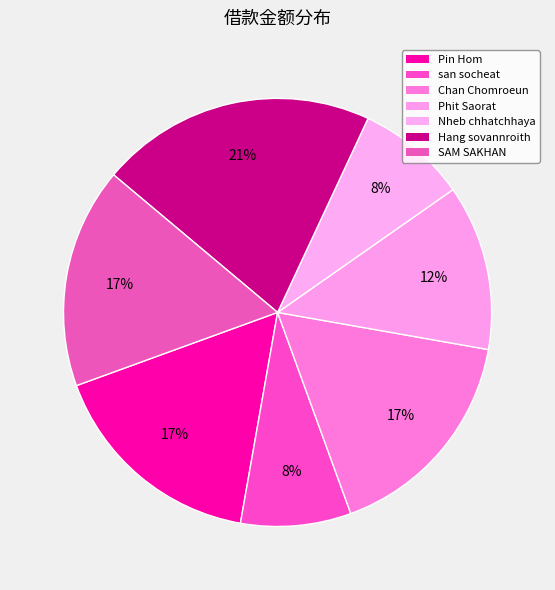

How much of the chart is everything except Chan Chomroeun?

83.3%